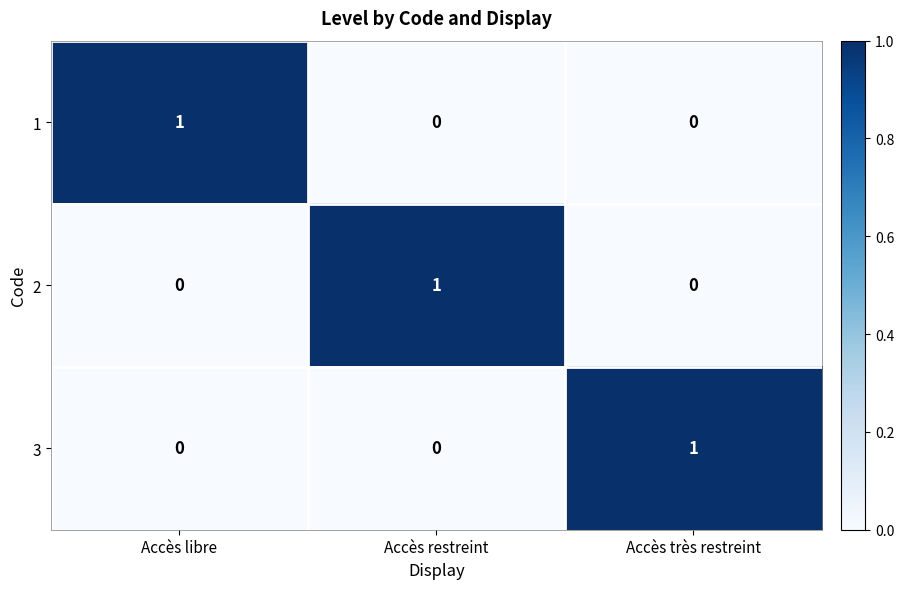

How many series are shown in this chart?

3